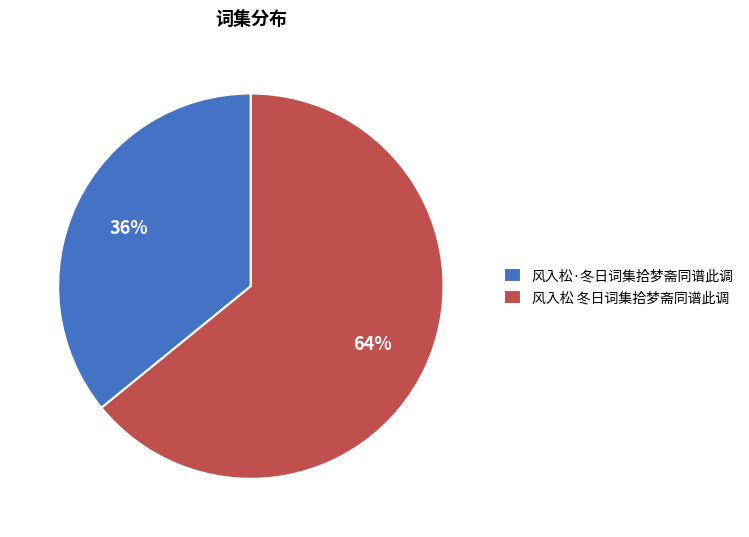

Is it true that 风入松 冬日词集拾梦斋同谱此调 is 64% of the pie?

True